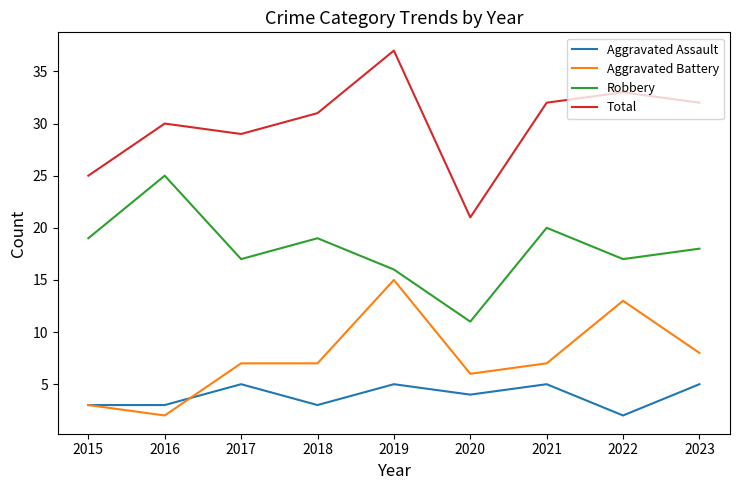

List the series in order of their peak value, highest first.

Total, Robbery, Aggravated Battery, Aggravated Assault